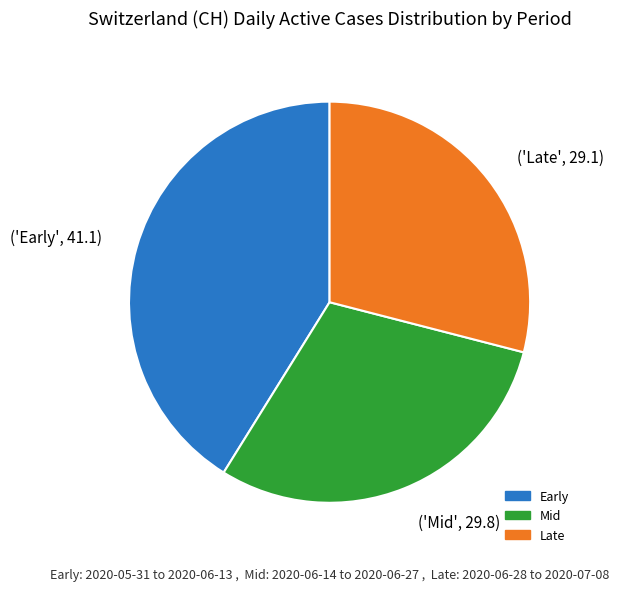

How many segments does this pie chart have?

3